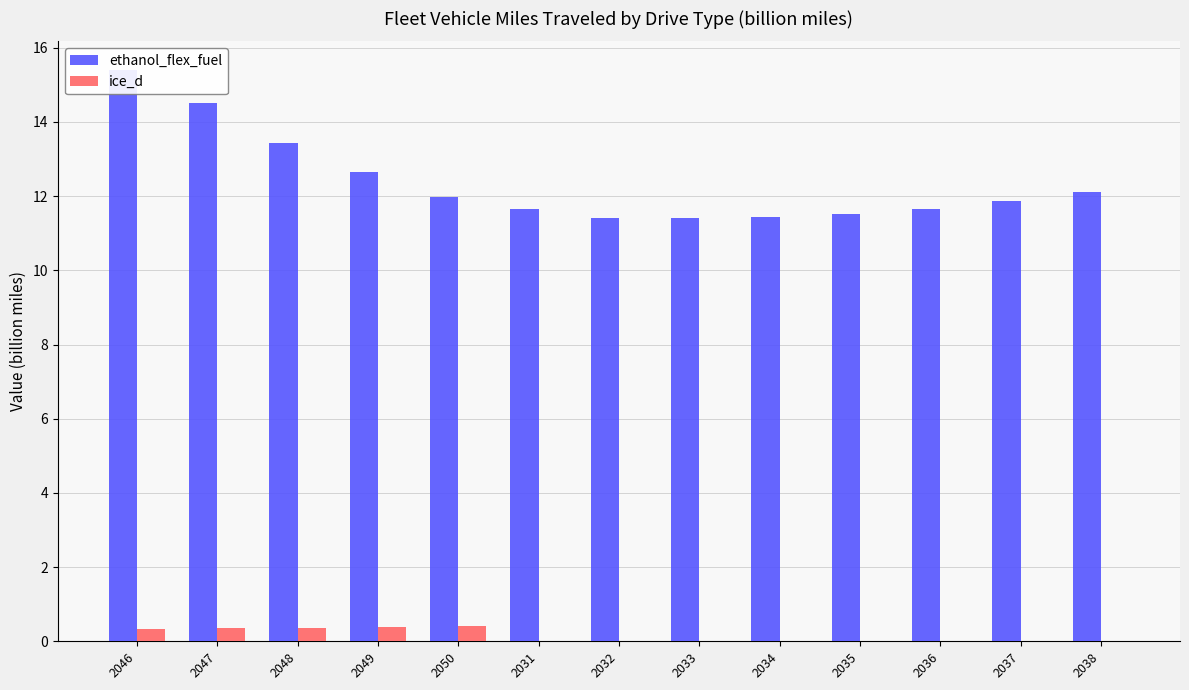

Is it true that ice_d equals 0.0 at 2036?

True